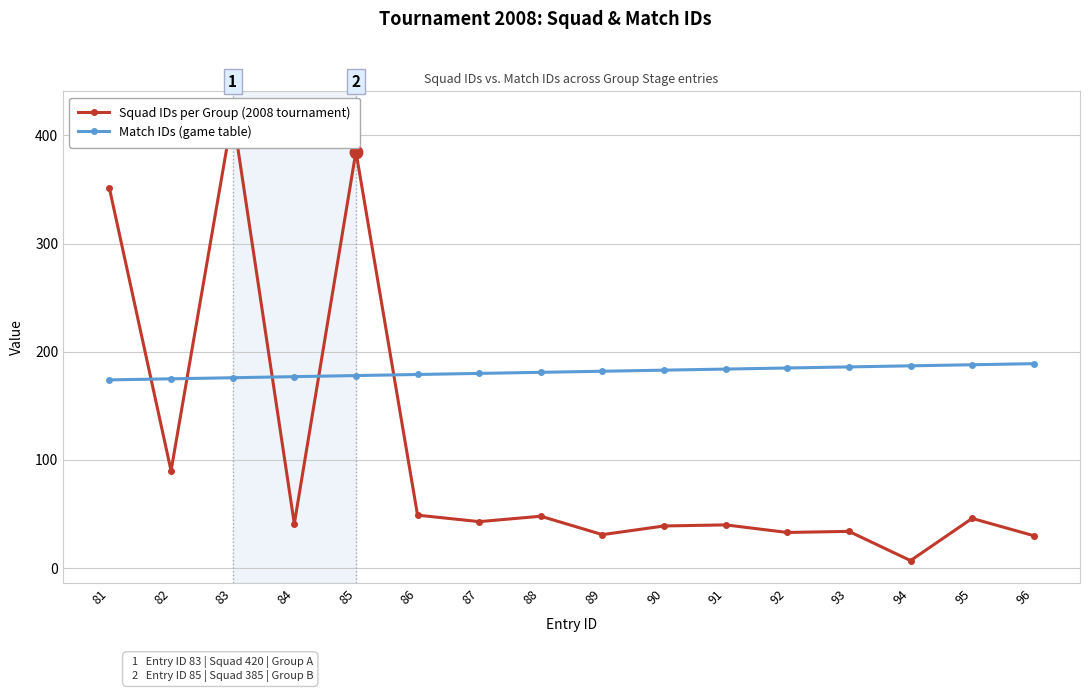

Which series ends up on top after the final intersection of Match IDs (game table) and Squad IDs per Group (2008 tournament)?

Match IDs (game table)